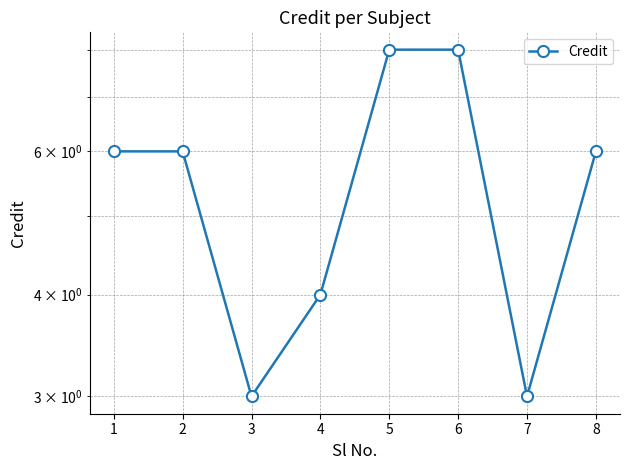

How many lines are shown in the chart?

1